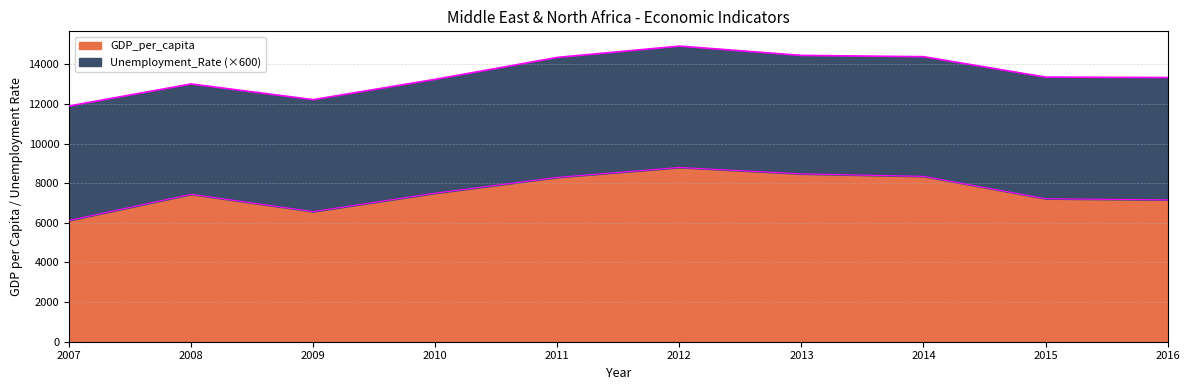

Rank the categories by value from lowest to highest.

2007, 2009, 2016, 2015, 2008, 2010, 2011, 2014, 2013, 2012